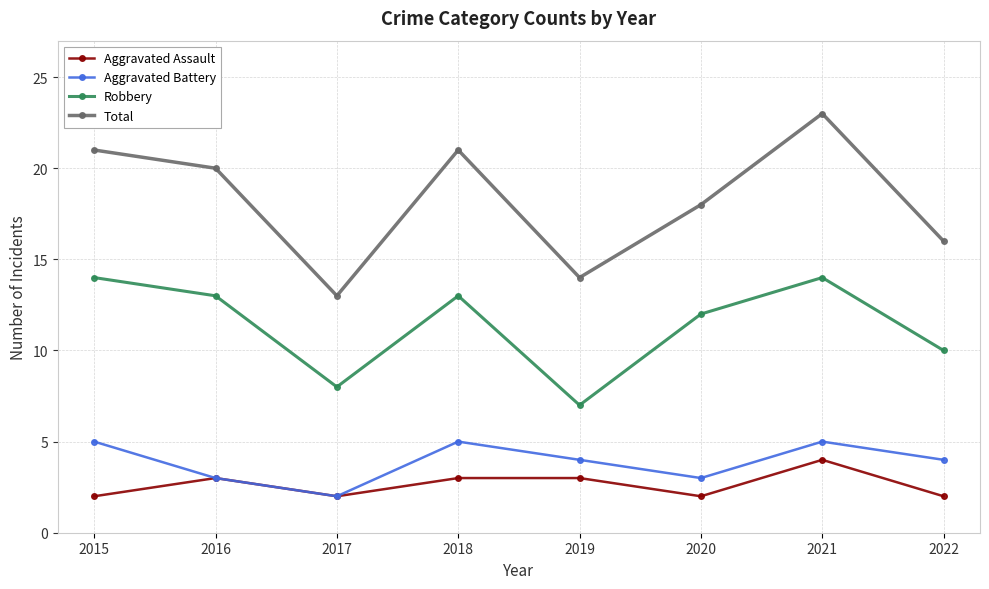

Between 2019 and 2021, which series saw the biggest shift?

Total